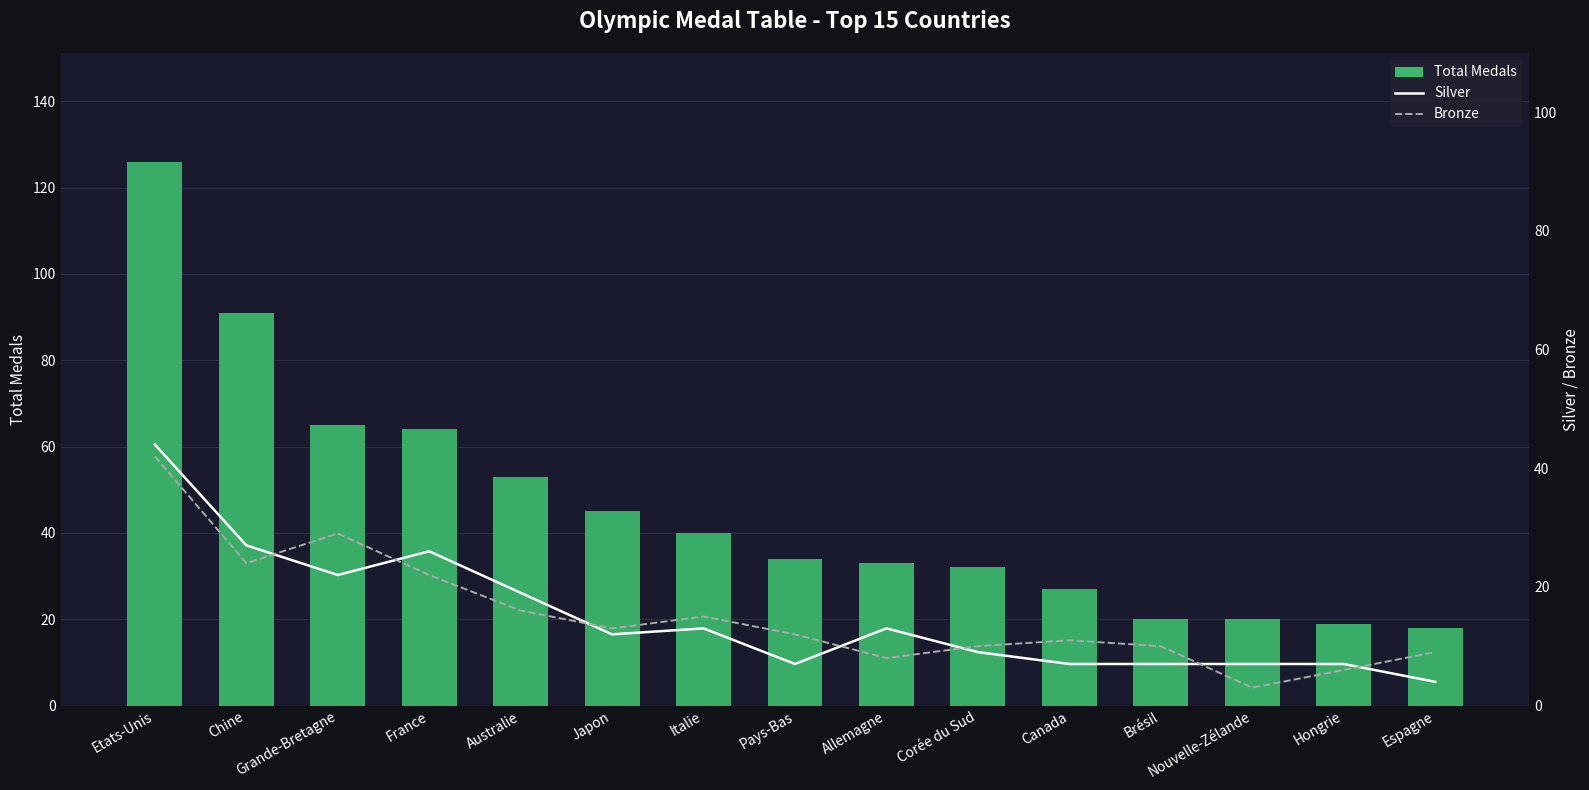

Is it true that Silver equals 5 at Brésil?

False